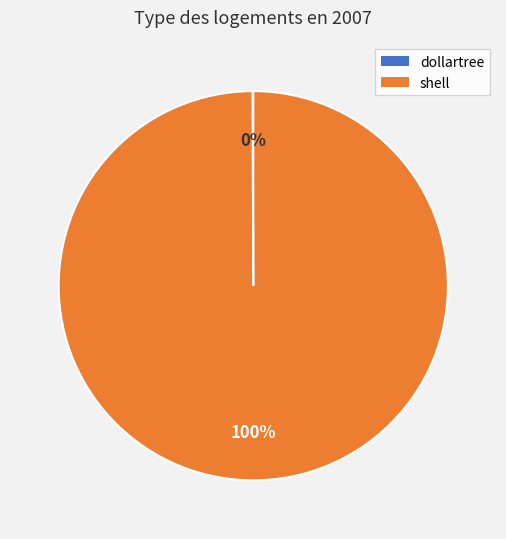

True or false: shell accounts for 88% of the total.

False